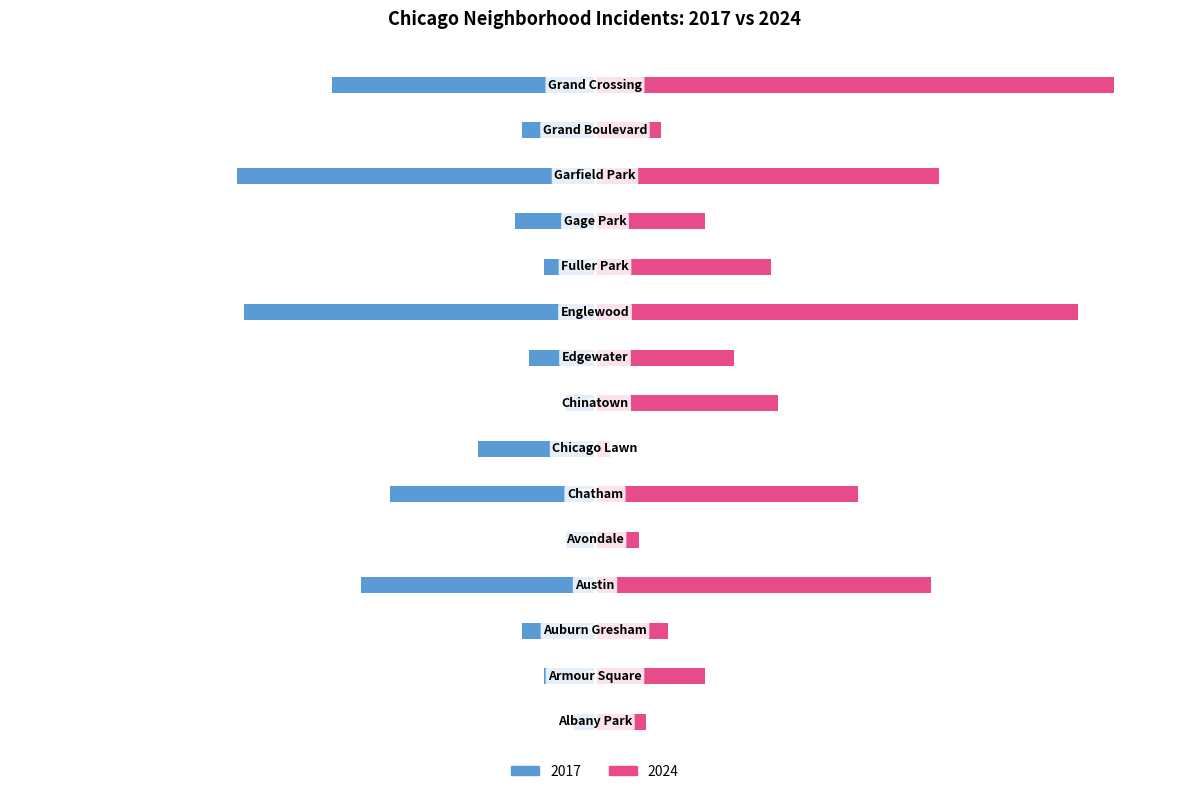

What is the sum of the 2024 values at Fuller Park and Chinatown?

49